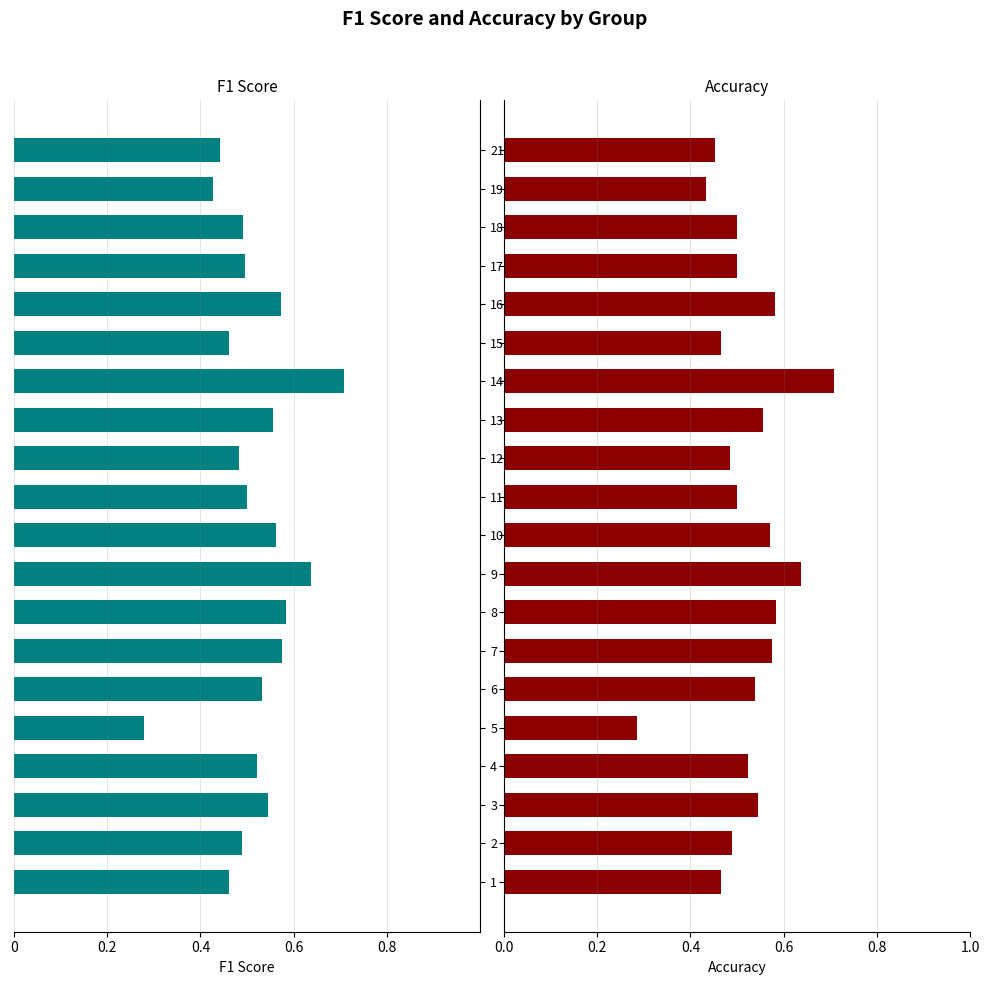

The value of f1 at 0.6 is -0.3. True or false?

False